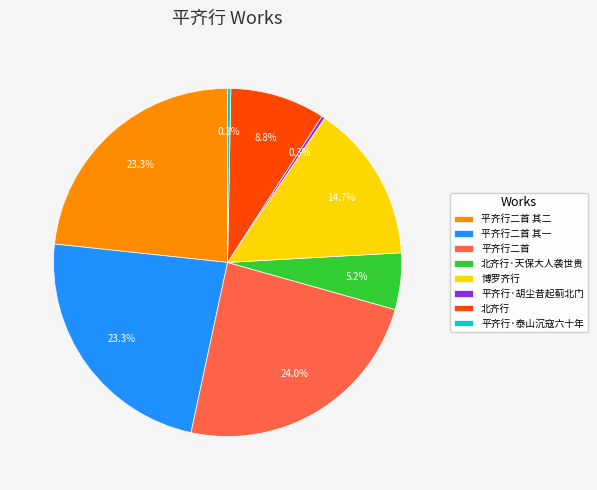

To the nearest percent, what is the average slice percentage?

12%